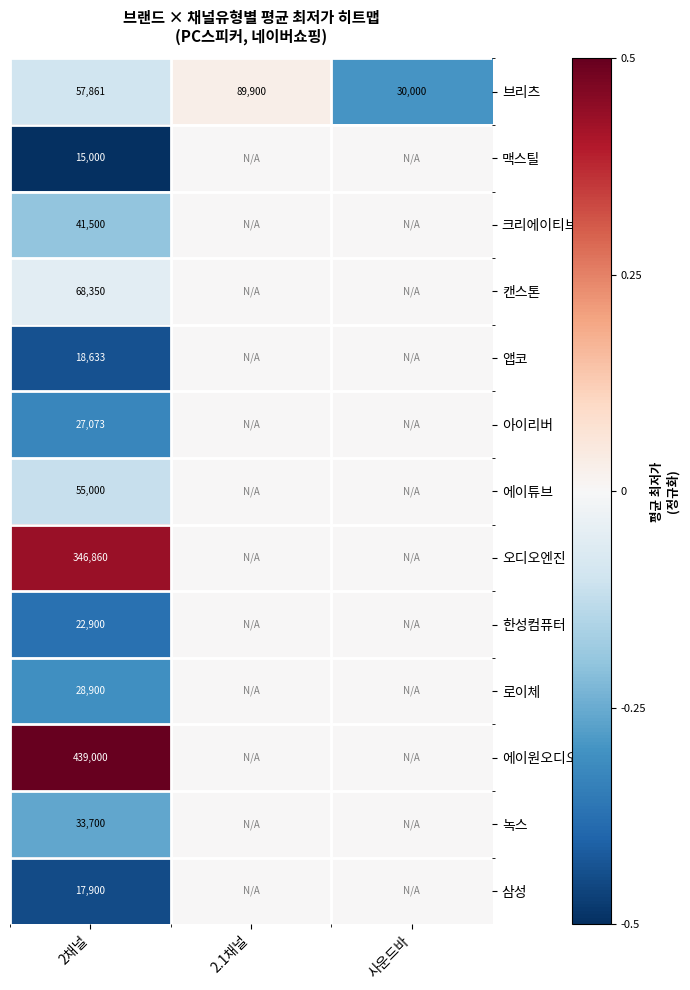

True or false: 한성컴퓨터 has a value of 37627 at 2채널.

False